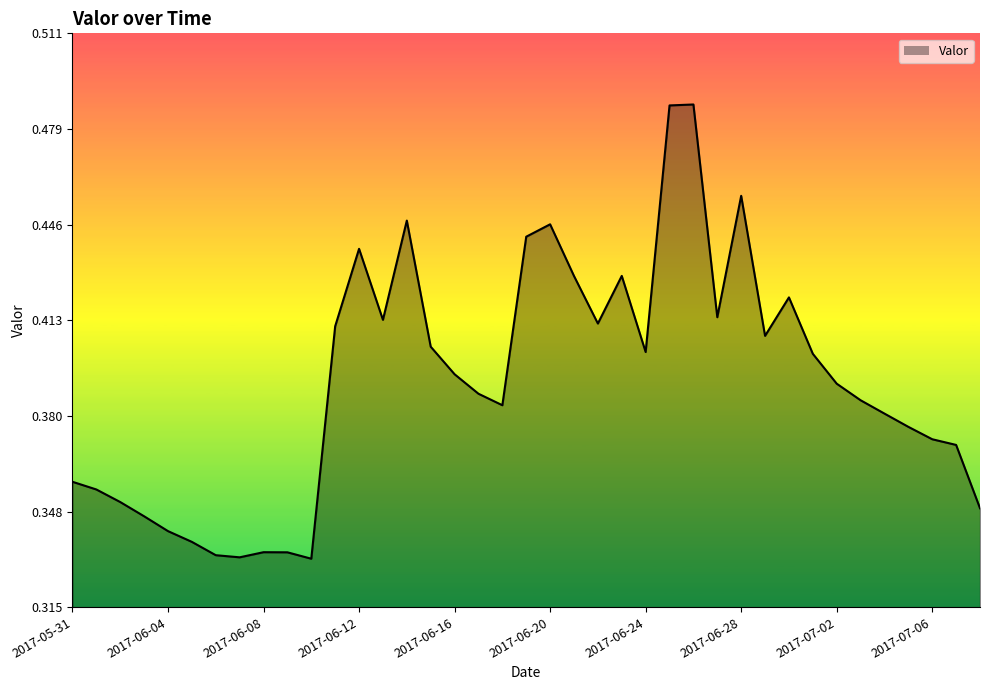

What is the greatest value displayed?

0.5